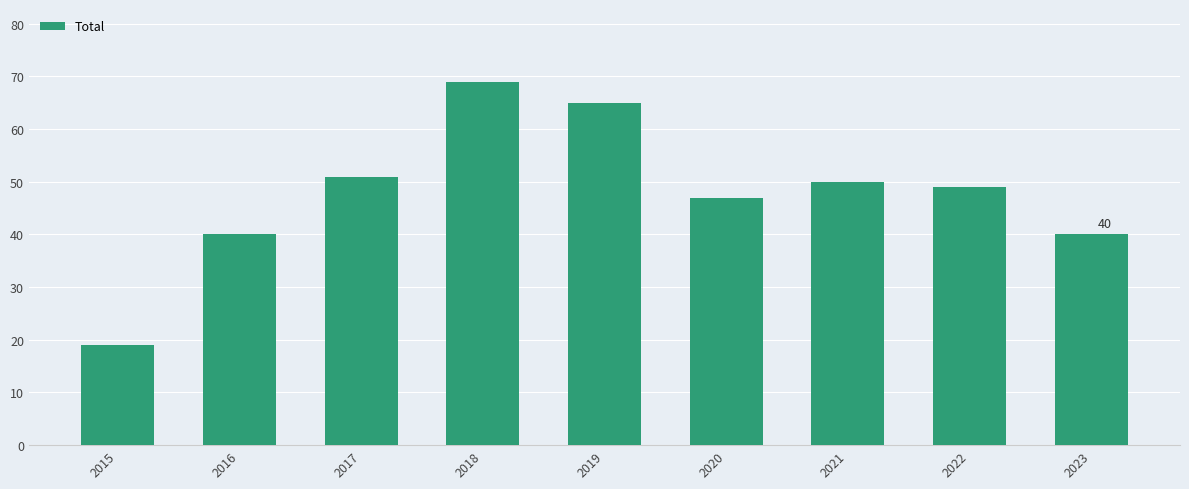

Are the bars horizontal?

No